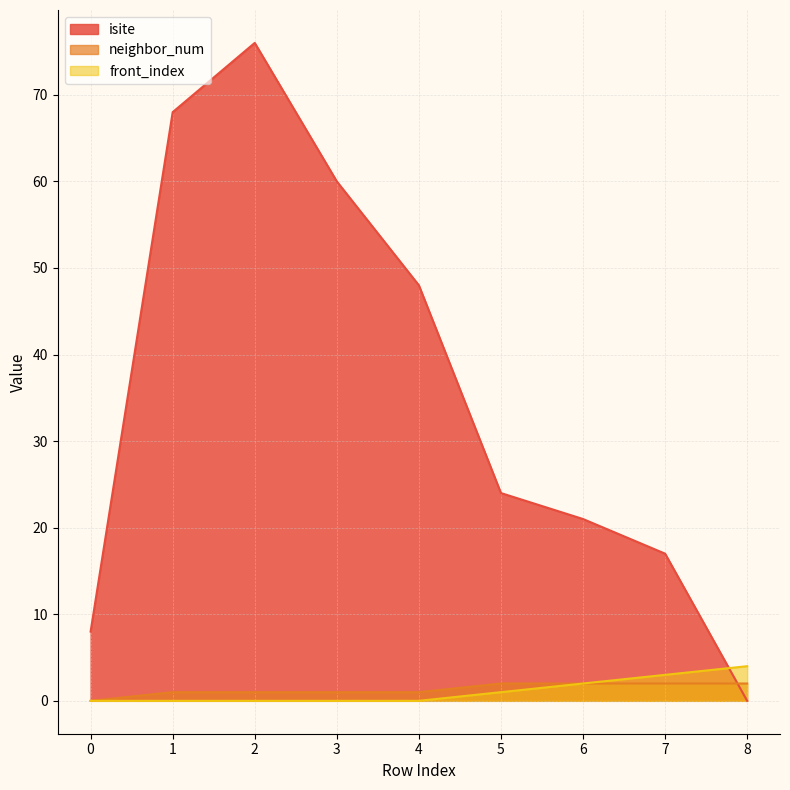

At how many categories does at least one series exceed 34?

4